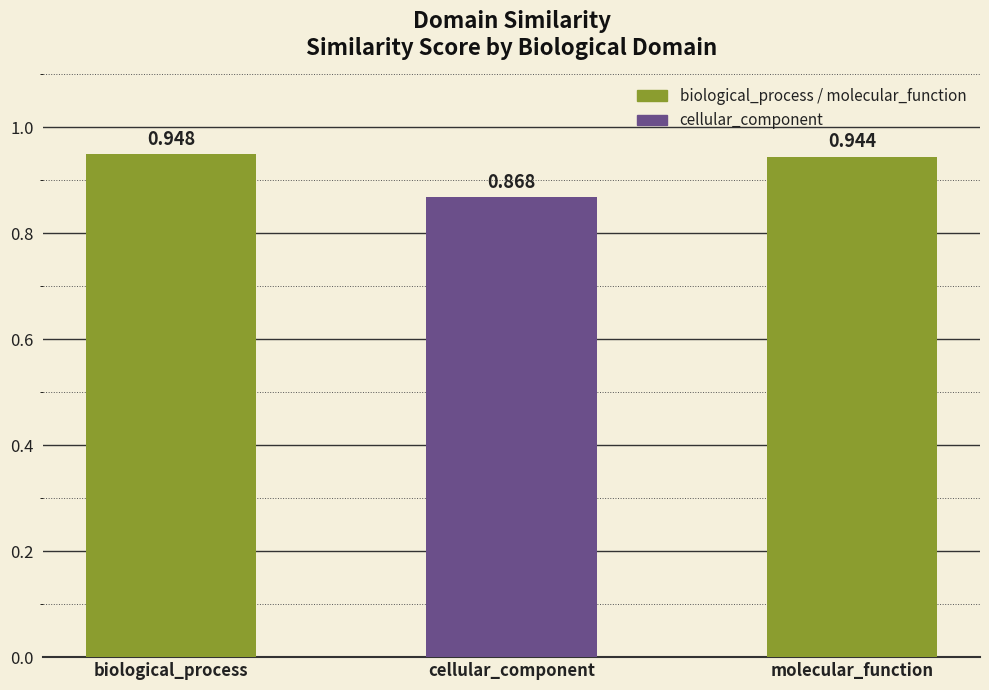

List the labels in order of value, smallest first.

cellular_component, molecular_function, biological_process